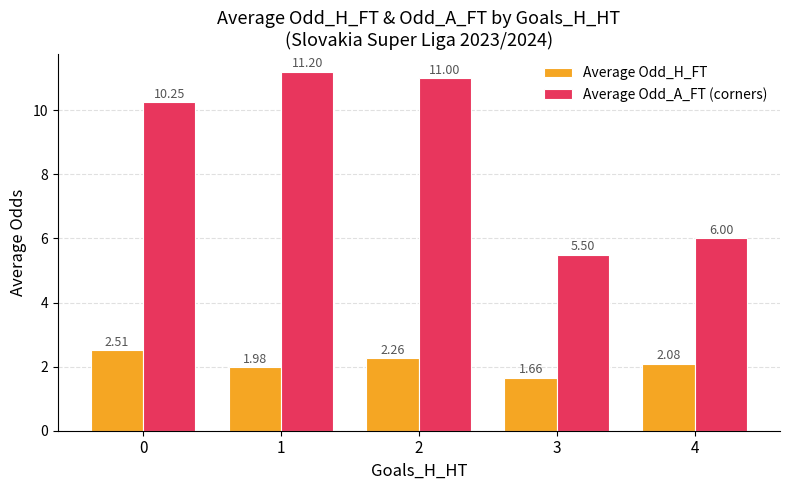

Is the value of Average Odd_A_FT (corners) at 2 greater than the value of Average Odd_H_FT at 2?

Yes